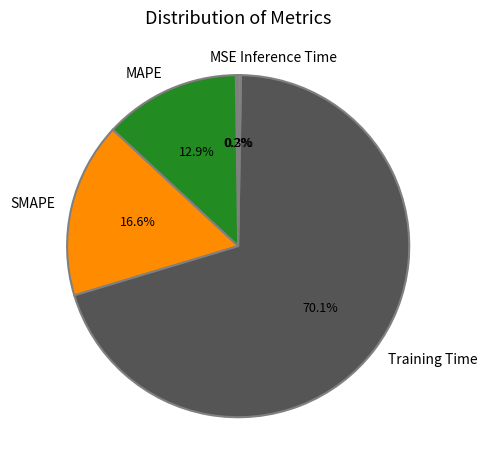

Which slice is the largest?

Training Time